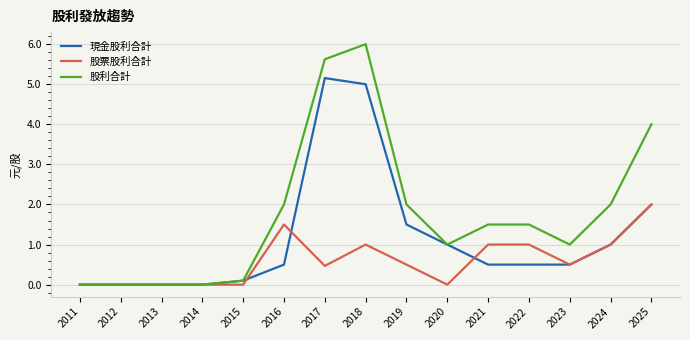

The value of 現金股利合計 at 2011 is 2.5. True or false?

False